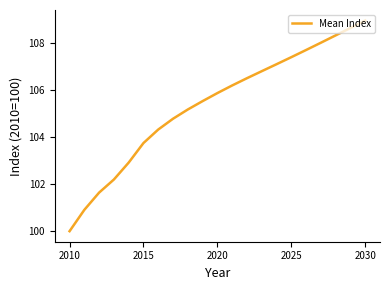

What is the smallest value displayed?

100.0